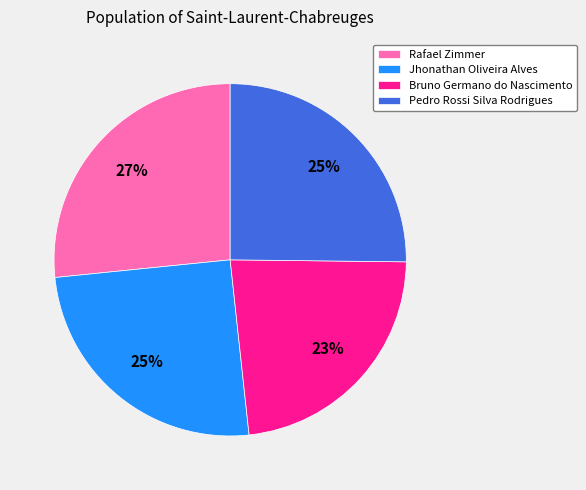

To the nearest percent, what is the average slice percentage?

25%